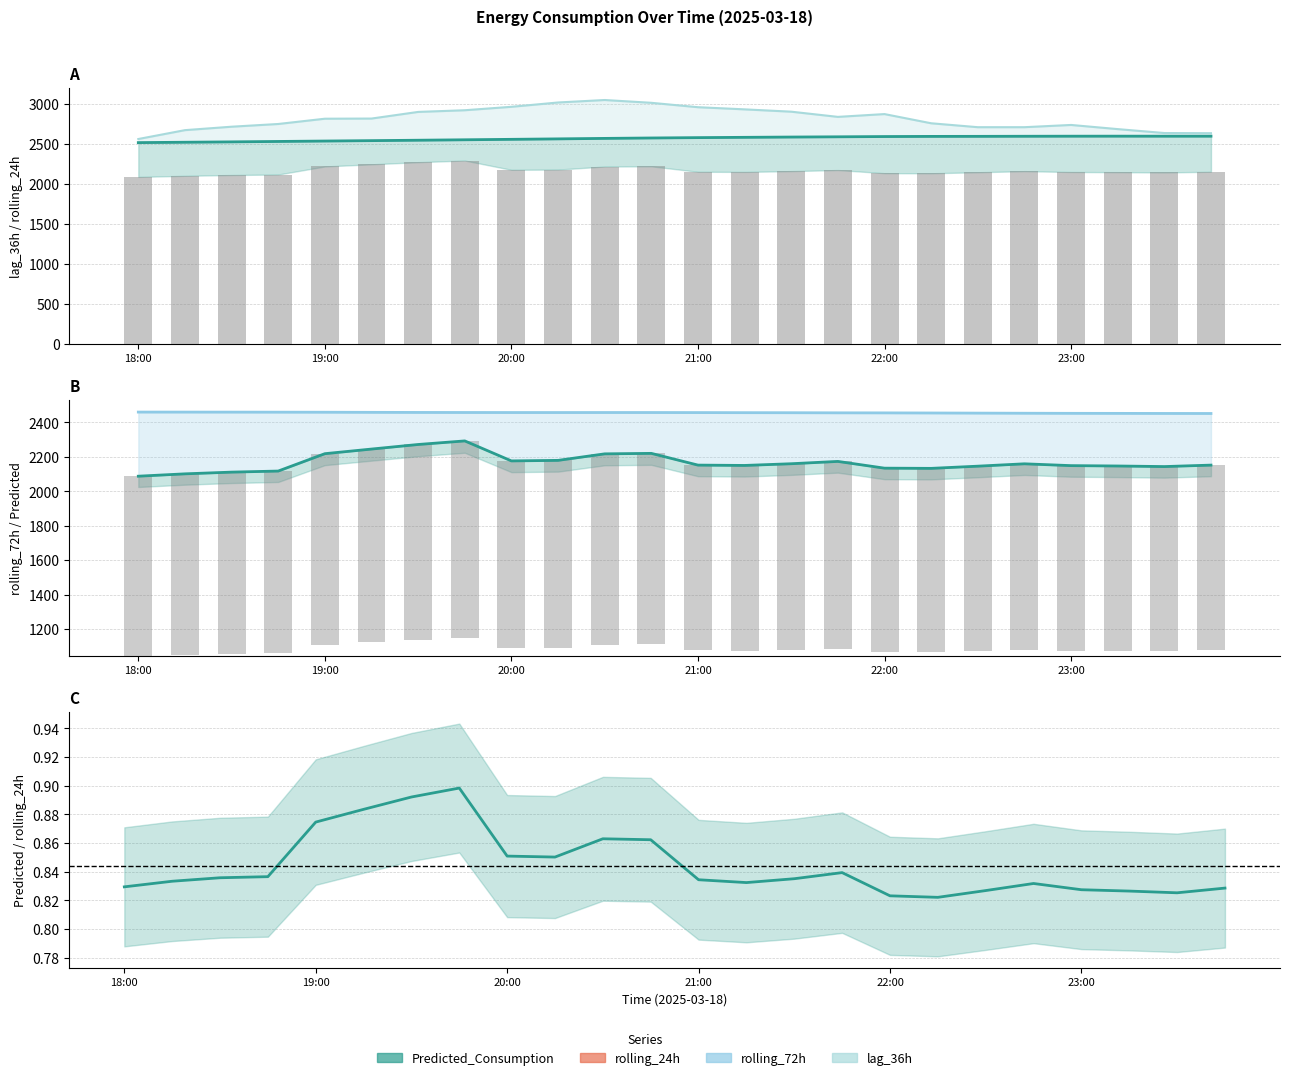

What is the difference between the second highest and second lowest values in the lag_36h series?

384.0